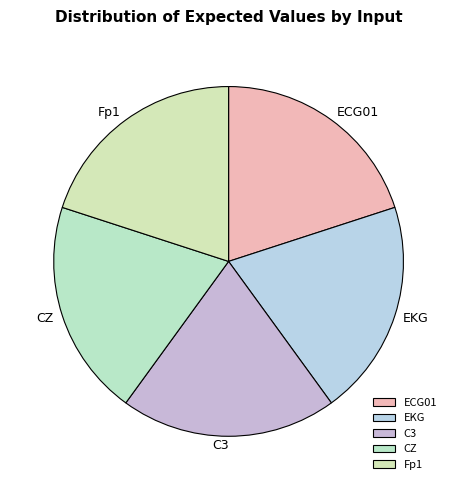

What is the ratio of the value at C3 to the value at EKG?

1.0